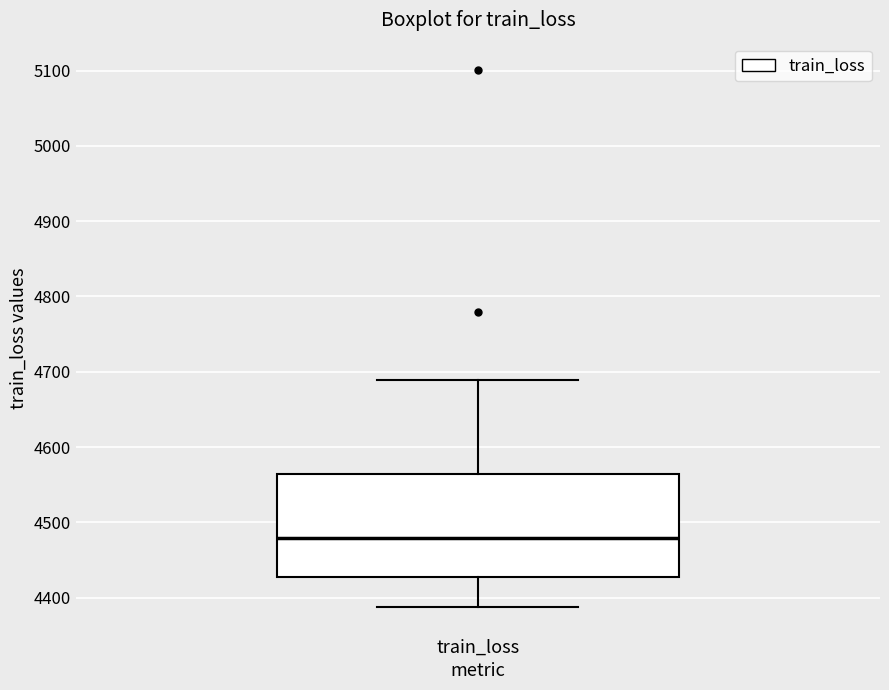

Transcribe this box plot: give where the median line is, the range the box spans, and where the two whiskers end, as read against the y-axis. The values are not printed on the chart, so give them approximately, as read against the axis.

median 4480, box 4430 to 4560, whiskers 4390 to 4690